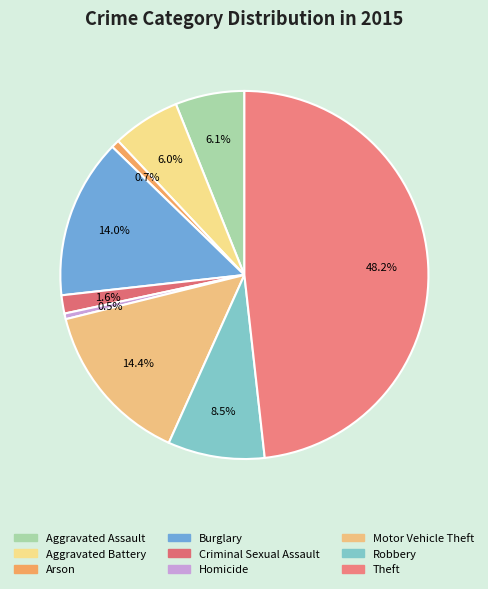

How many segments does this pie chart have?

9